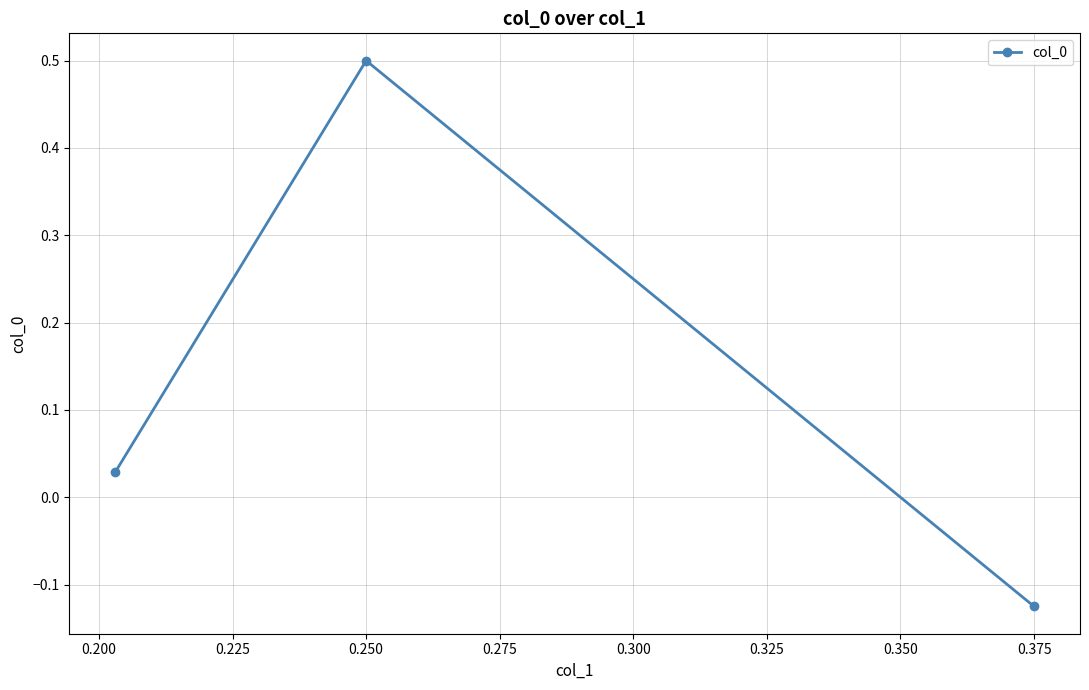

What is the sum of all values?

0.4